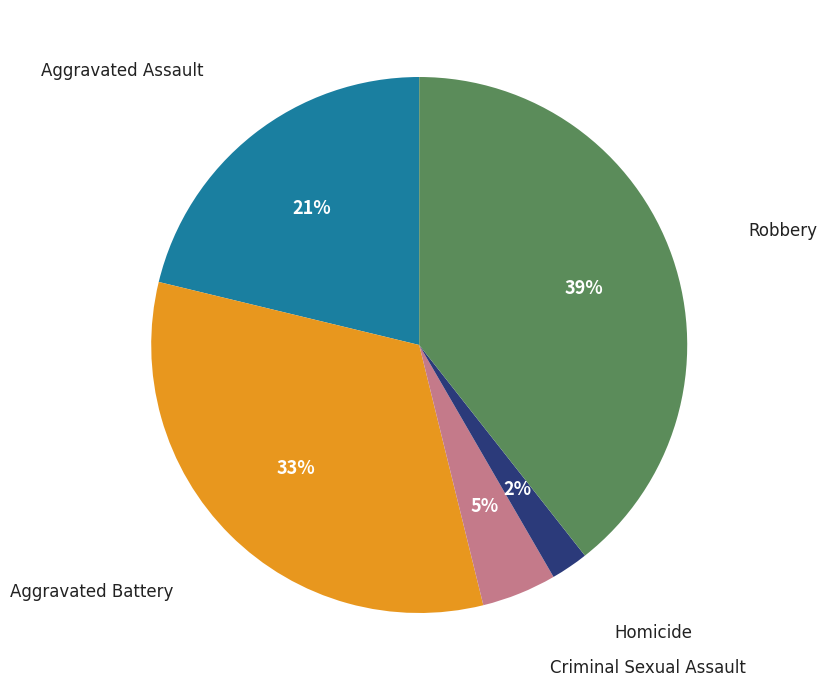

To the nearest percent, what percentage of the pie is Homicide?

2%